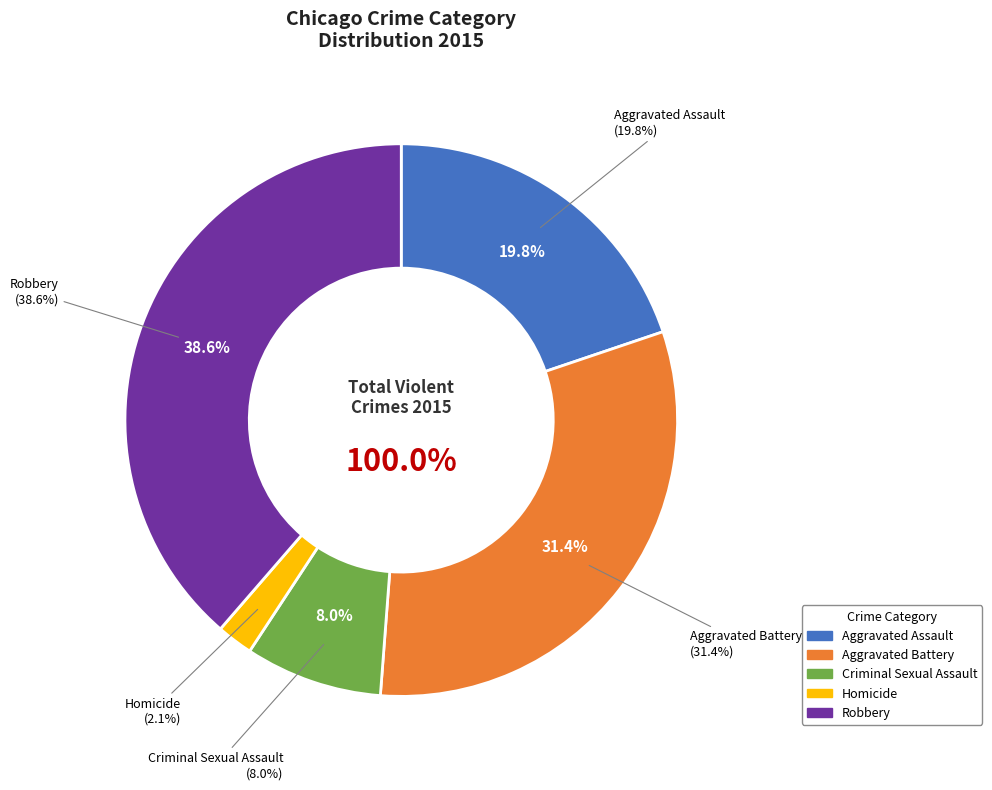

What is the smallest slice in the pie chart?

Homicide